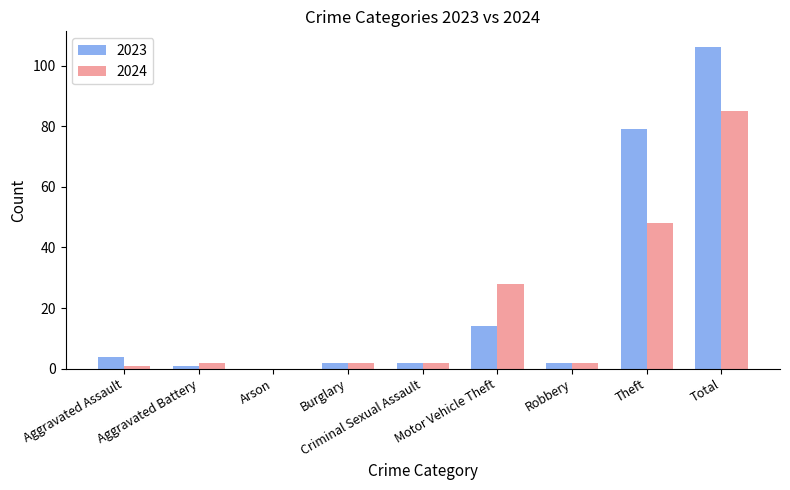

What is the sum of all 2023 values?

210